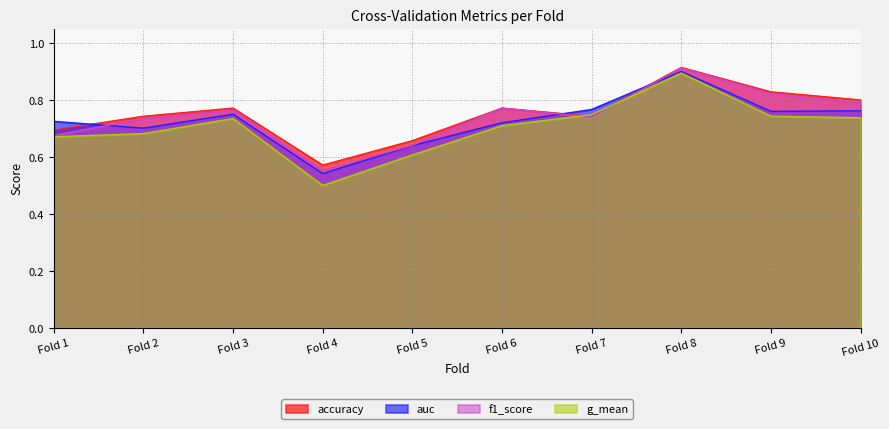

True or false: auc has a value of 1.1 at Fold 1.

False